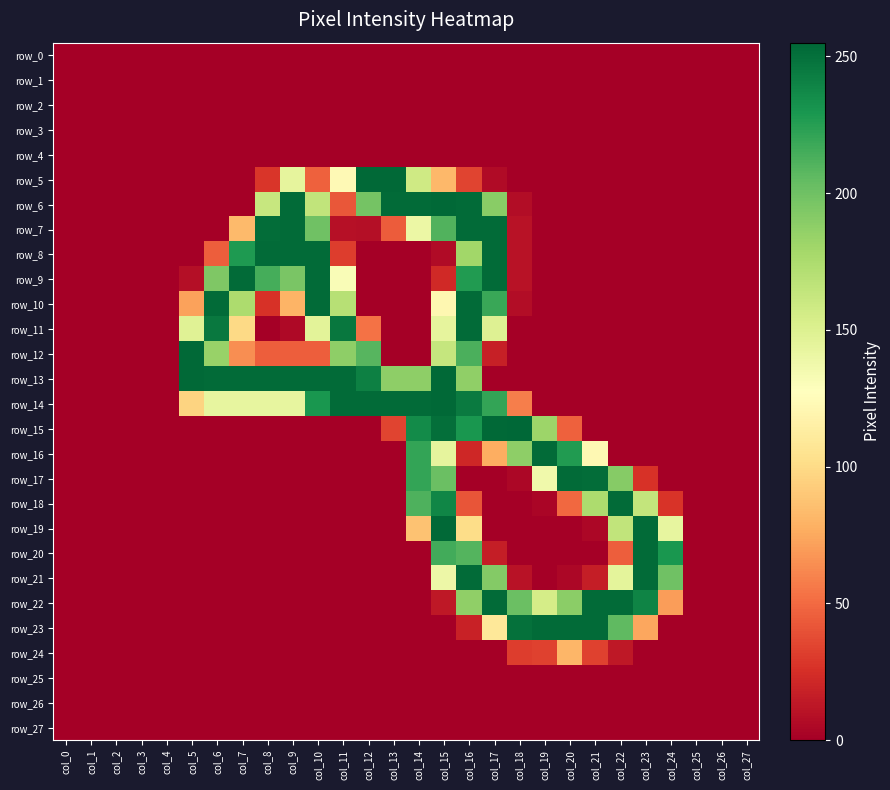

How many data points in row_11 are above 0?

10